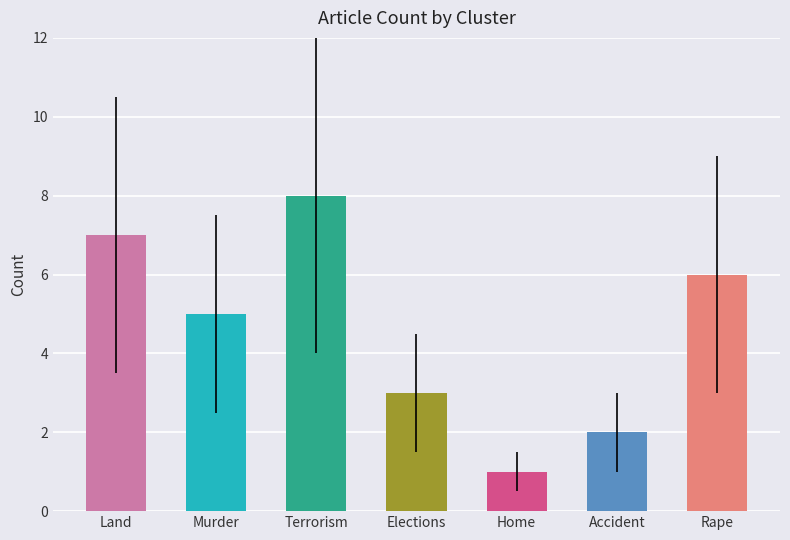

What position from the right is Elections?

4